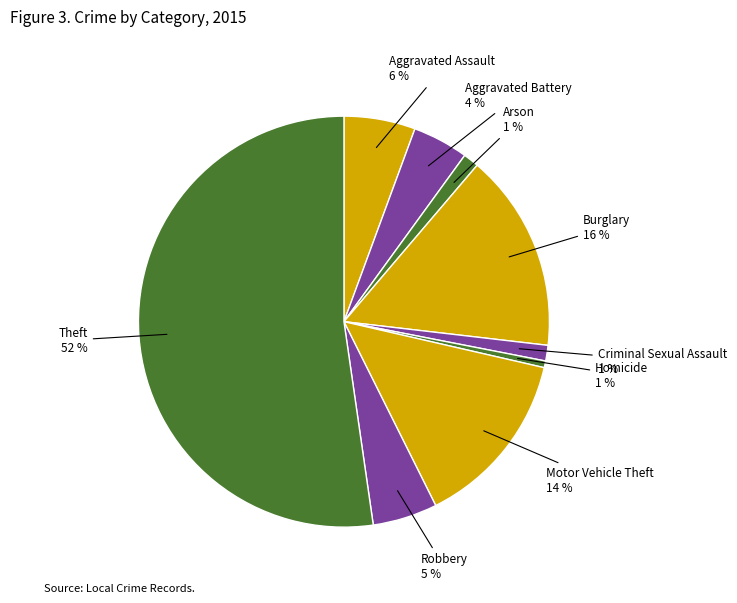

Which category has the biggest portion of the pie?

Theft